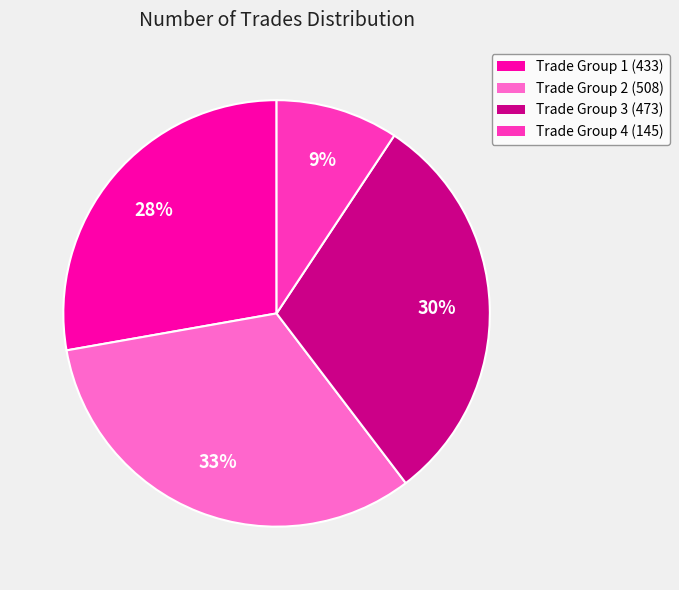

To the nearest percent, what portion does Trade Group 3 (473) represent?

30%